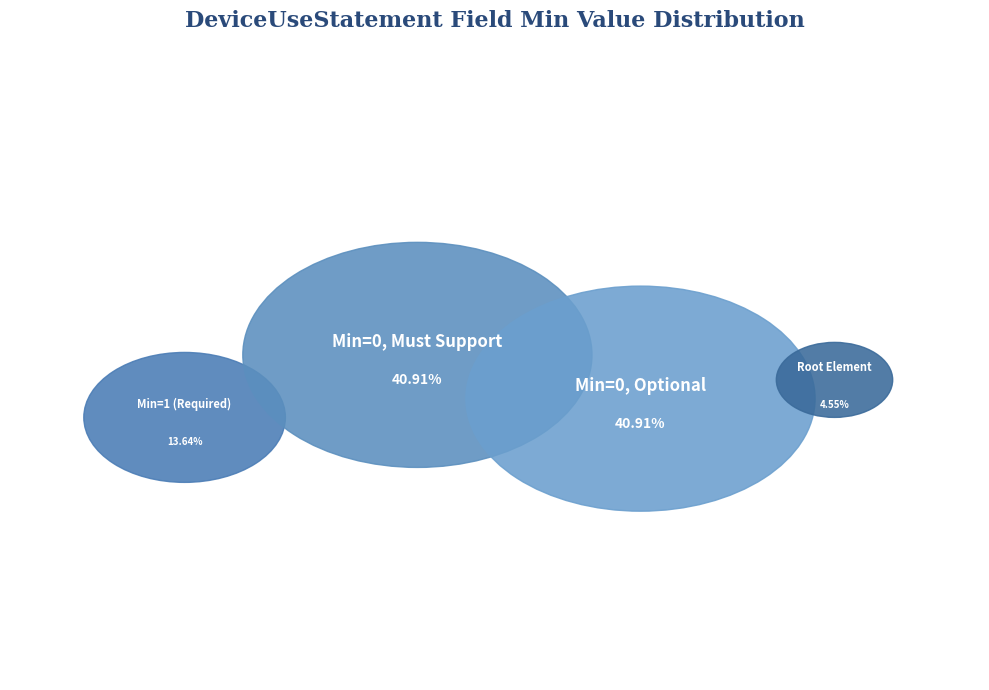

Is there a majority slice in this chart?

No